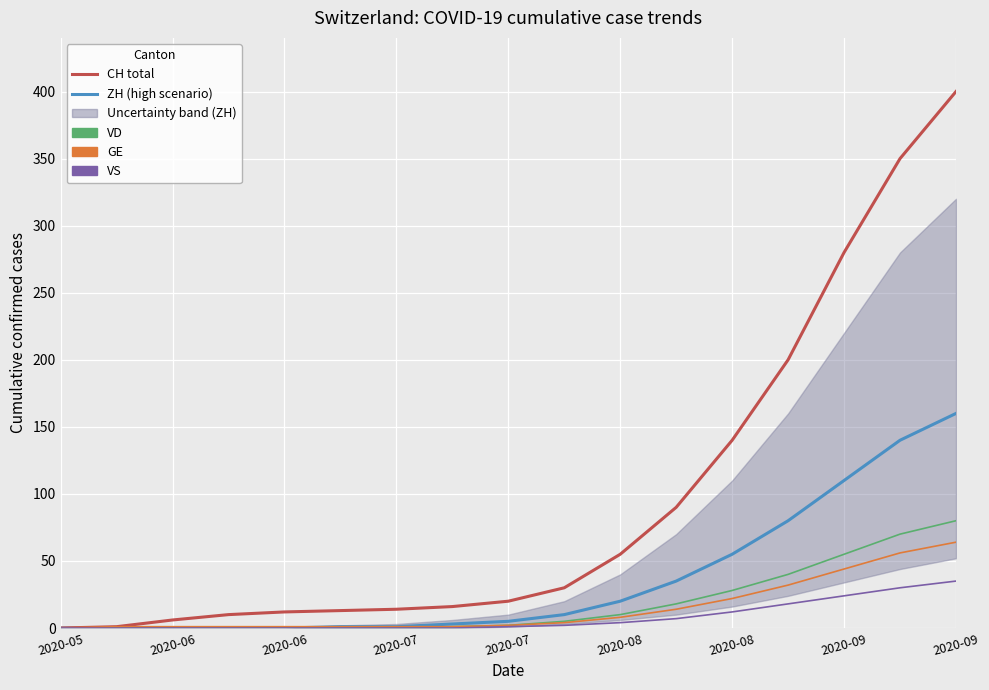

Which series has the widest spread of values?

CH total